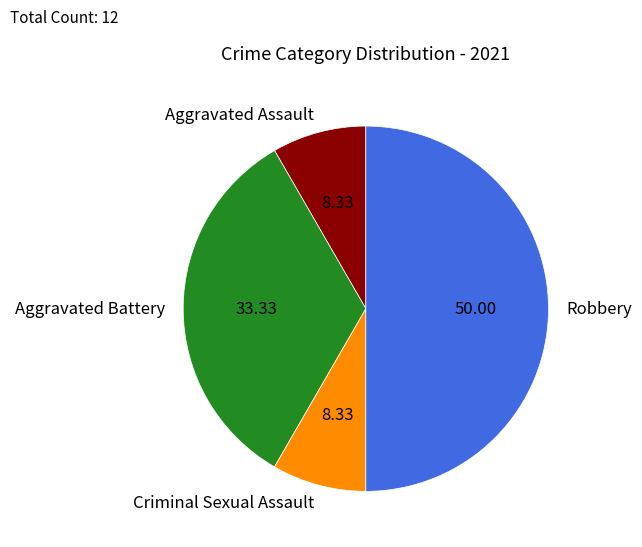

Does Aggravated Assault represent more than half of the total?

No